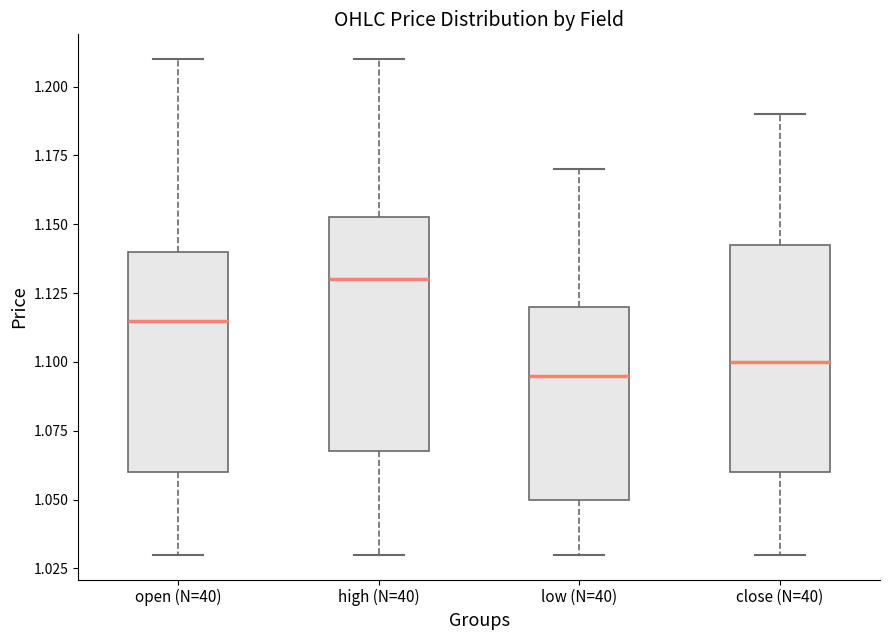

Reading left to right, transcribe this box plot: for each box, give where its median line is, the range the box spans, and where its two whiskers end, as read against the y-axis. The values are not printed on the chart, so give them approximately, as read against the axis.

open (N=40): median 1.115, box 1.060 to 1.140, whiskers 1.030 to 1.210
high (N=40): median 1.130, box 1.070 to 1.155, whiskers 1.030 to 1.210
low (N=40): median 1.095, box 1.050 to 1.120, whiskers 1.030 to 1.170
close (N=40): median 1.100, box 1.060 to 1.145, whiskers 1.030 to 1.190